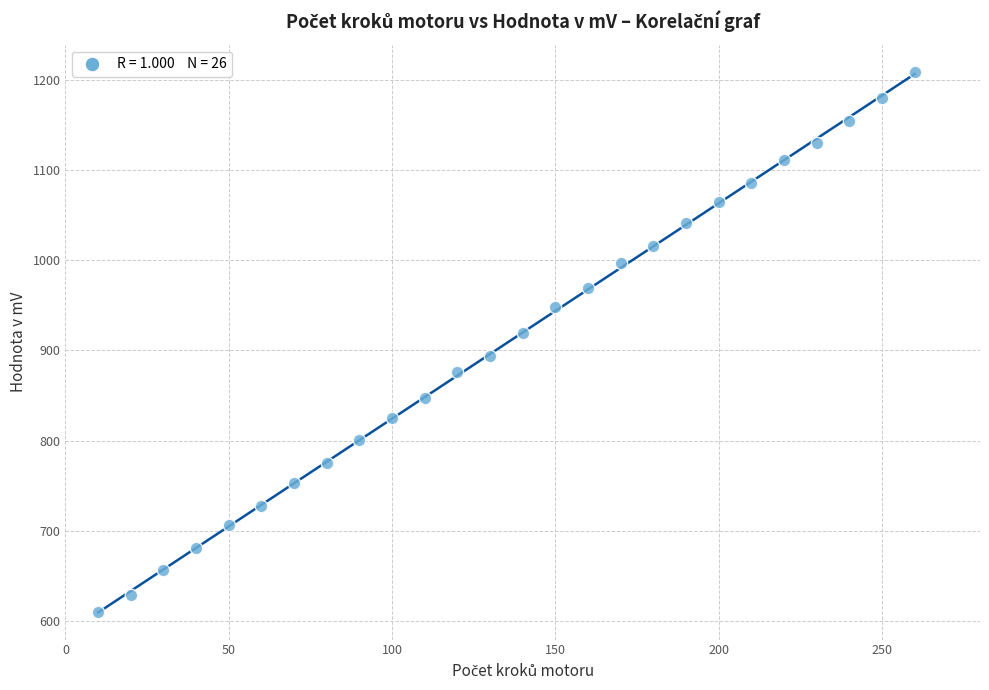

What is the range of X values (max minus min)?

250.0